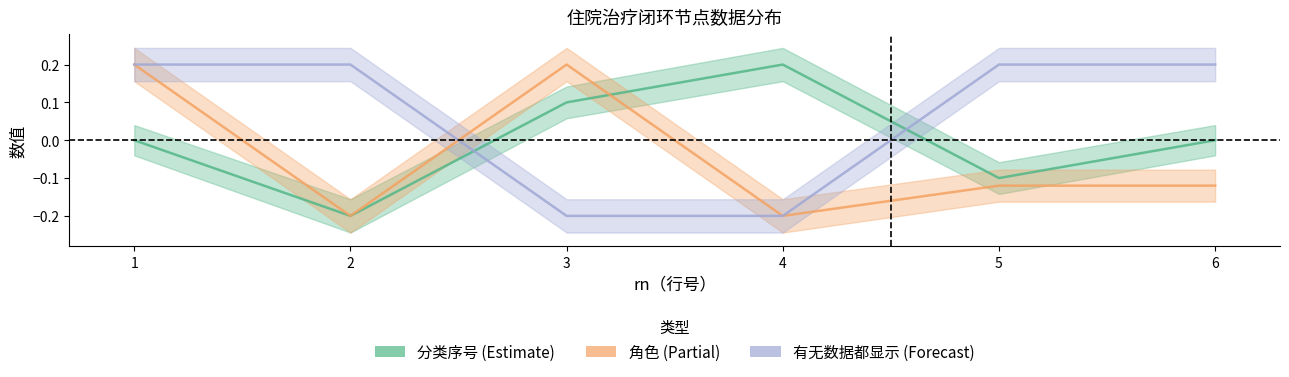

Where is the first local maximum for 分类序号?

4